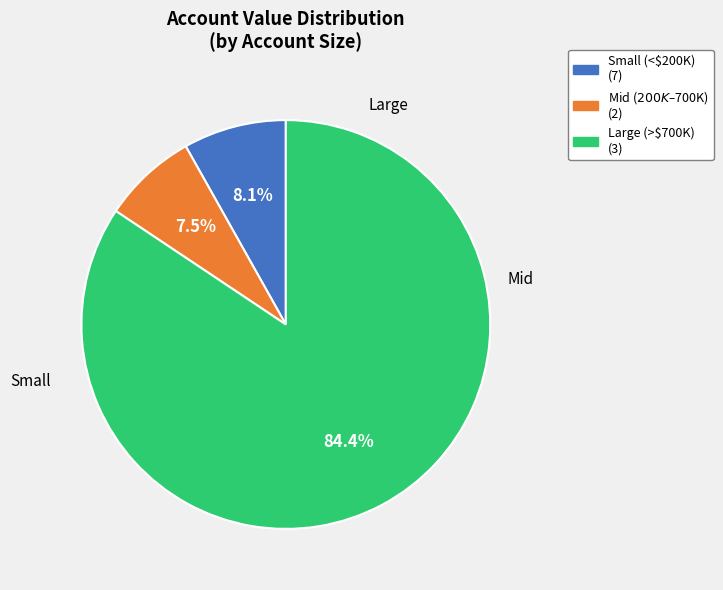

Is there any slice that represents more than half of the pie?

Yes